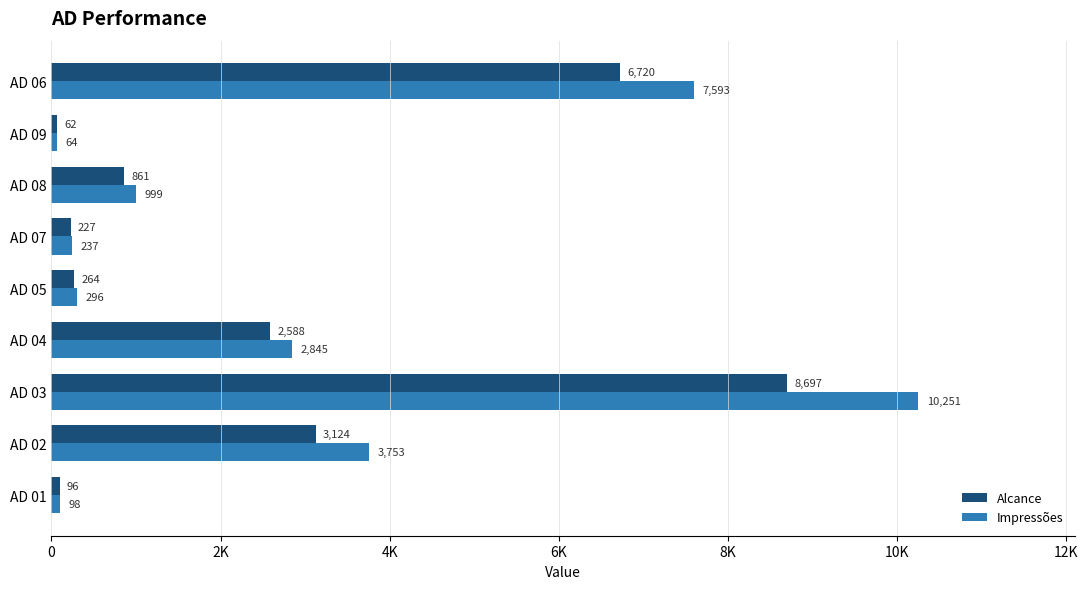

Rank the categories by Alcance value from lowest to highest.

AD 09, AD 01, AD 07, AD 05, AD 08, AD 04, AD 02, AD 06, AD 03